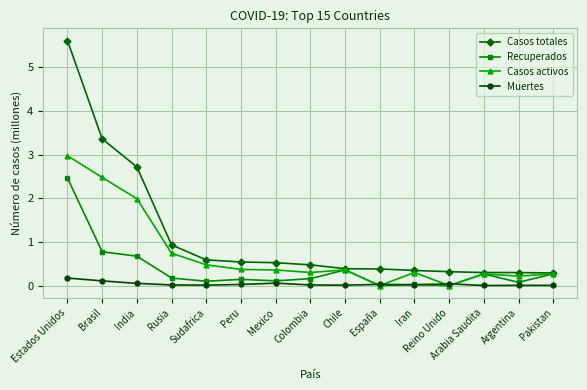

Which category has the highest value in the Recuperados series?

Estados Unidos